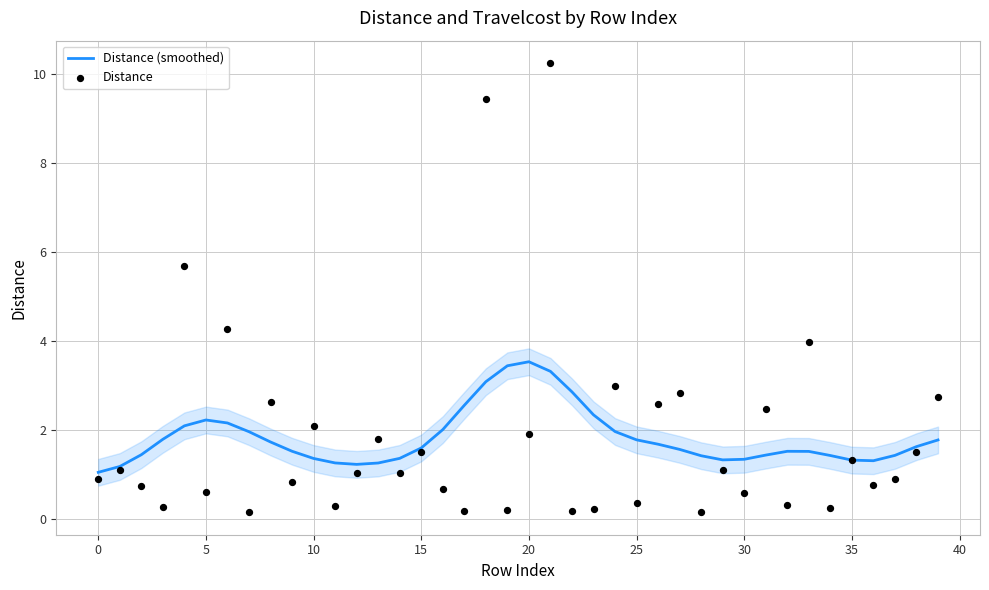

Which series reaches the minimum Y coordinate?

Distance